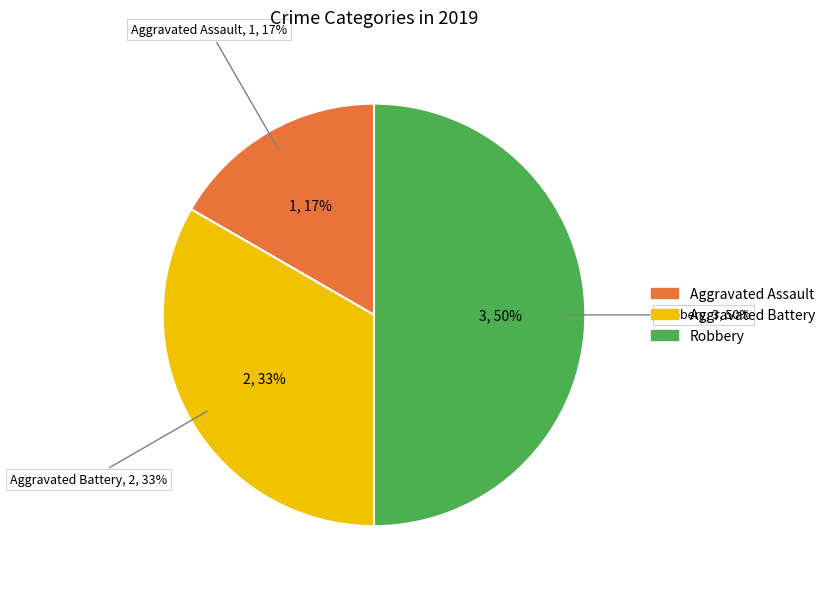

To the nearest percent, what is the difference between the largest and smallest slice percentages?

33%